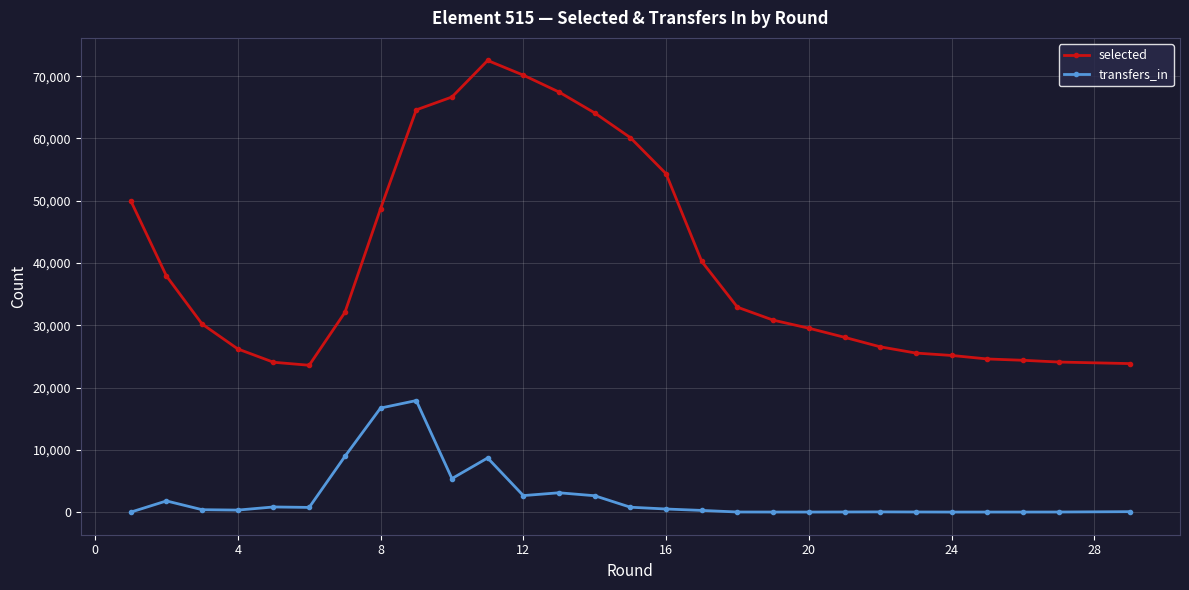

Which series has the largest total across all categories?

selected